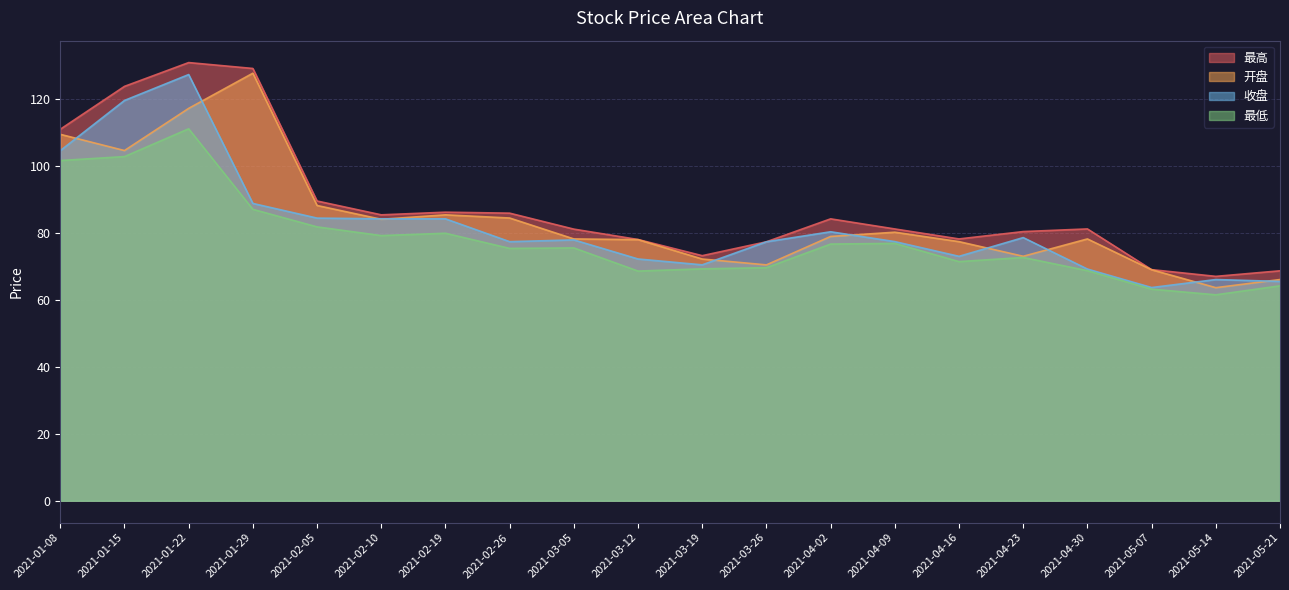

Reading right to left, transcribe all the data shown in this chart.

最高: 68.7	67.0	69.0	81.2	80.4	78.2	81.2	84.2	77.3	73.2	78.0	81.1	85.9	86.2	85.4	89.5	129.1	130.9	123.8	111.0
开盘: 66.1	63.6	69.0	78.2	73.0	77.4	80.2	78.9	70.5	72.2	78.0	78.2	84.5	85.4	84.1	88.2	127.7	117.2	104.6	109.5
收盘: 65.5	66.1	63.7	69.2	78.6	73.0	77.4	80.3	77.3	70.5	72.2	77.9	77.4	84.2	84.2	84.4	88.8	127.3	119.6	104.6
最低: 64.2	61.5	63.2	68.7	72.7	71.4	76.9	76.7	69.6	69.3	68.6	75.5	75.4	79.9	79.2	81.8	87.0	111.1	102.8	101.6